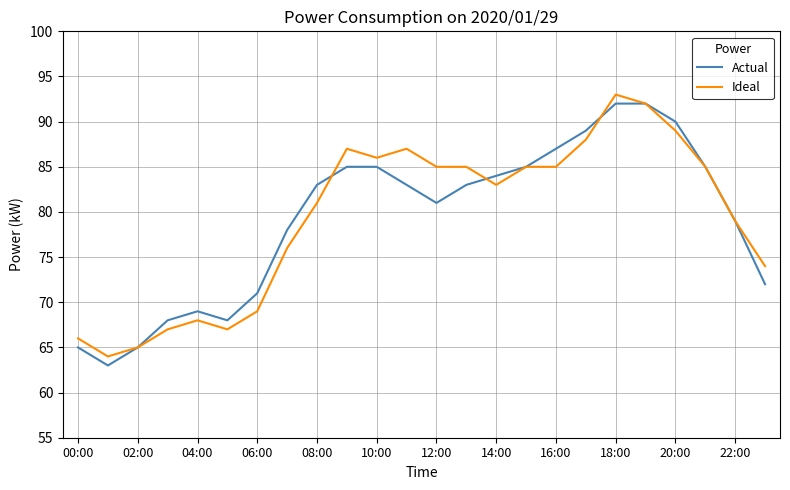

What is the maximum value for Ideal?

93